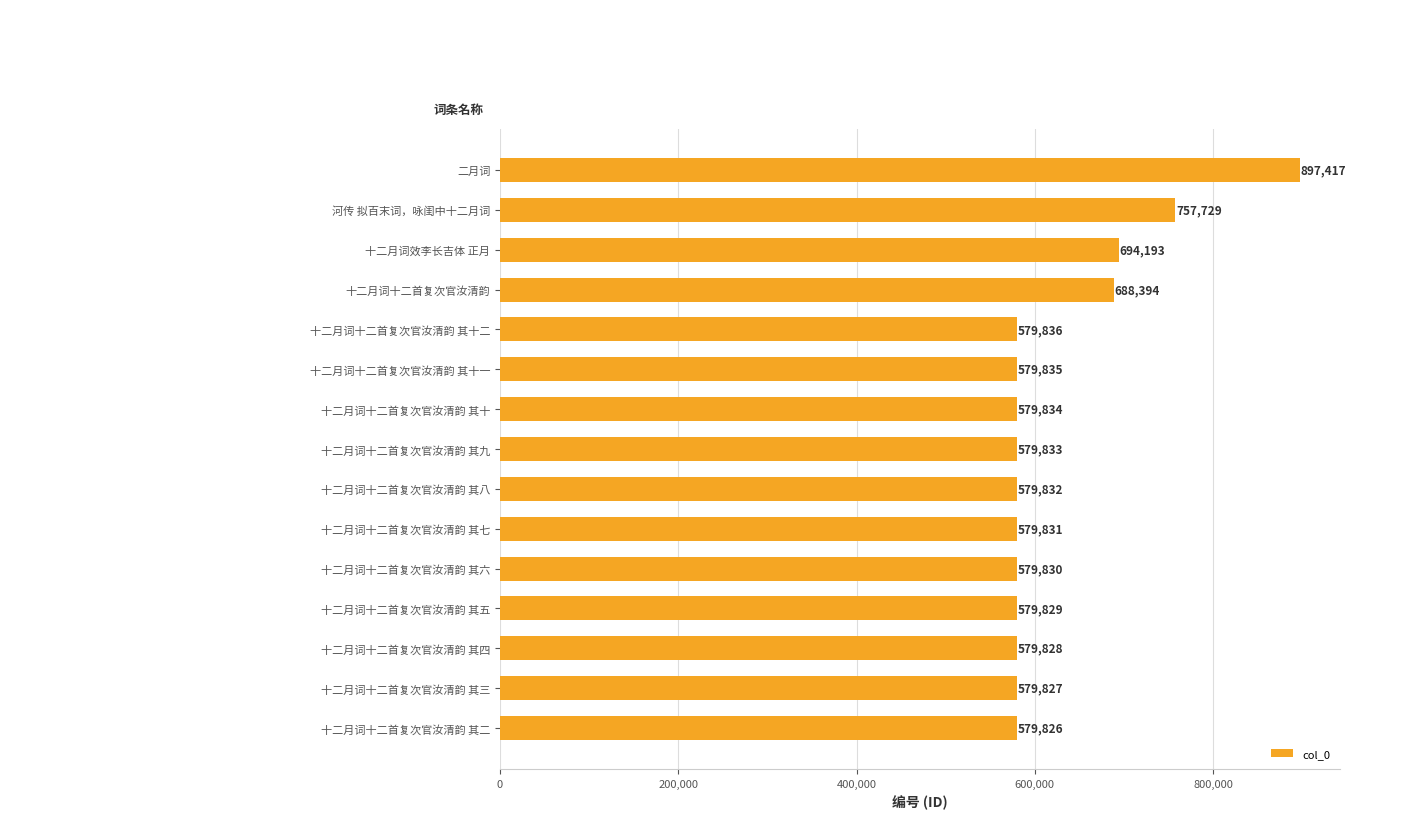

The chart shows a value of 579829 at 十二月词十二首复次官汝清韵 其五. True or false?

True